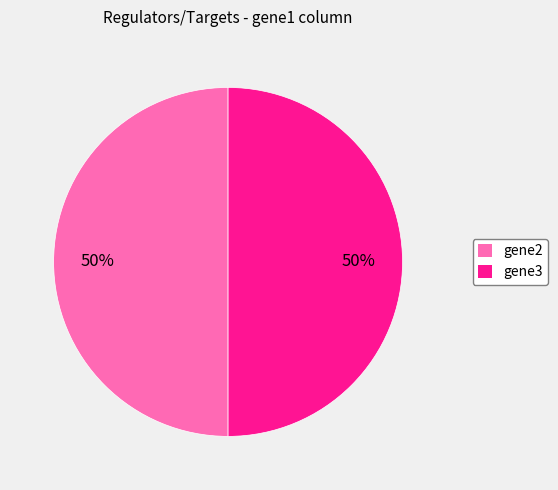

To the nearest percent, what is the average slice percentage?

50%